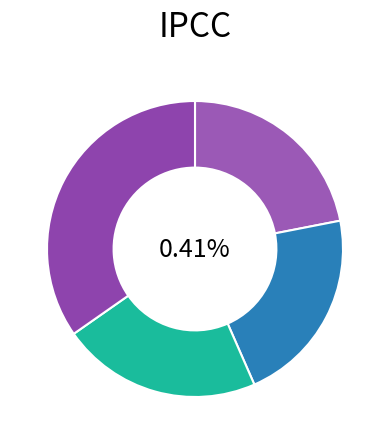

True or false: Blomkålssvamp accounts for 35% of the total.

True